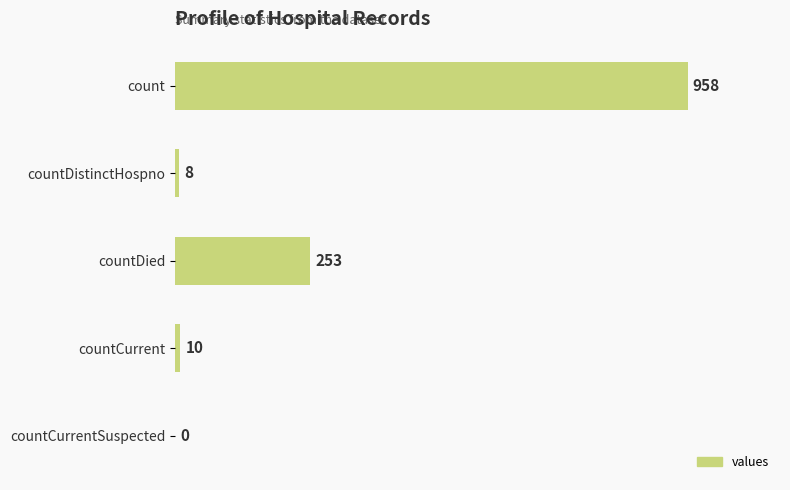

What value does the data have at countCurrent?

10